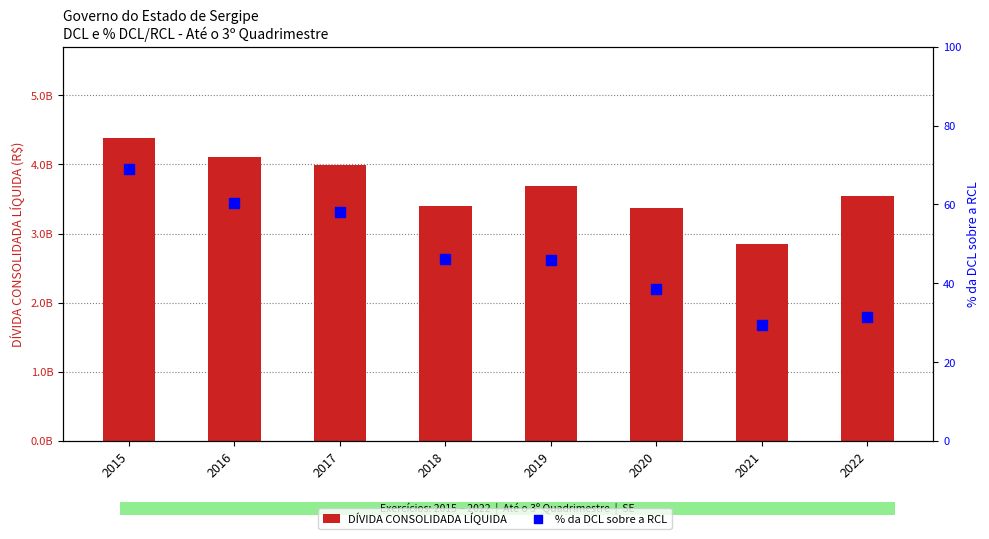

At which category is the sum across all series the highest?

2015